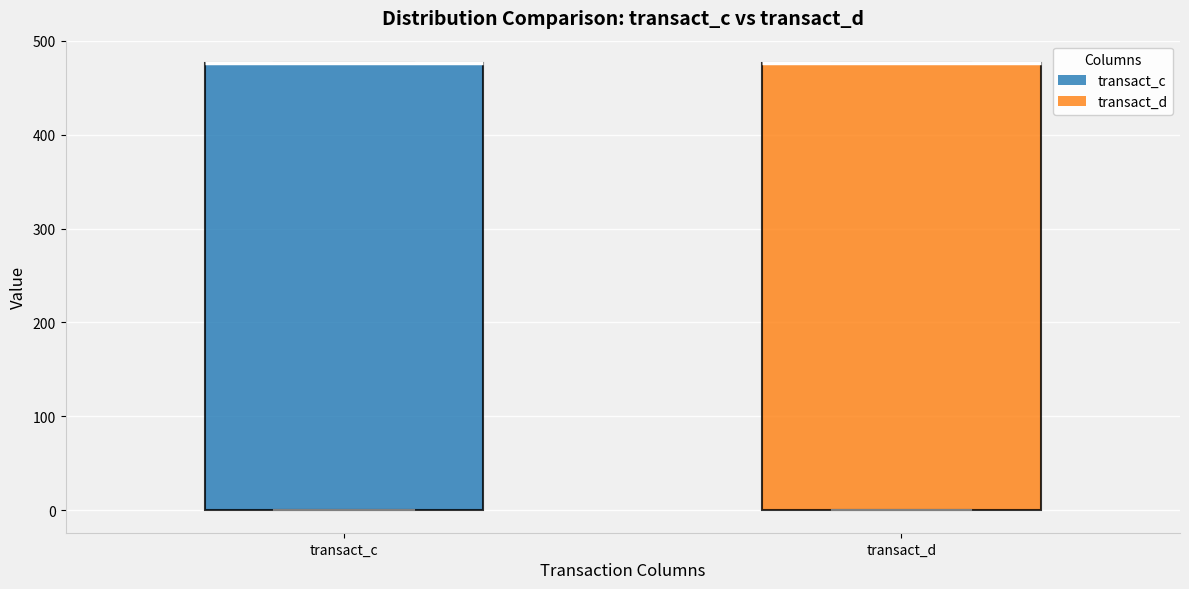

Reading left to right, read every box against the y-axis: the position of its median line, the range the box covers, and the ends of its whiskers. The values are not printed on the chart, so give them approximately, as read against the axis.

transact_c: median 480 (drawn on the box's upper edge), box 0 to 480, whiskers 0 to 480
transact_d: median 480 (drawn on the box's upper edge), box 0 to 480, whiskers 0 to 480